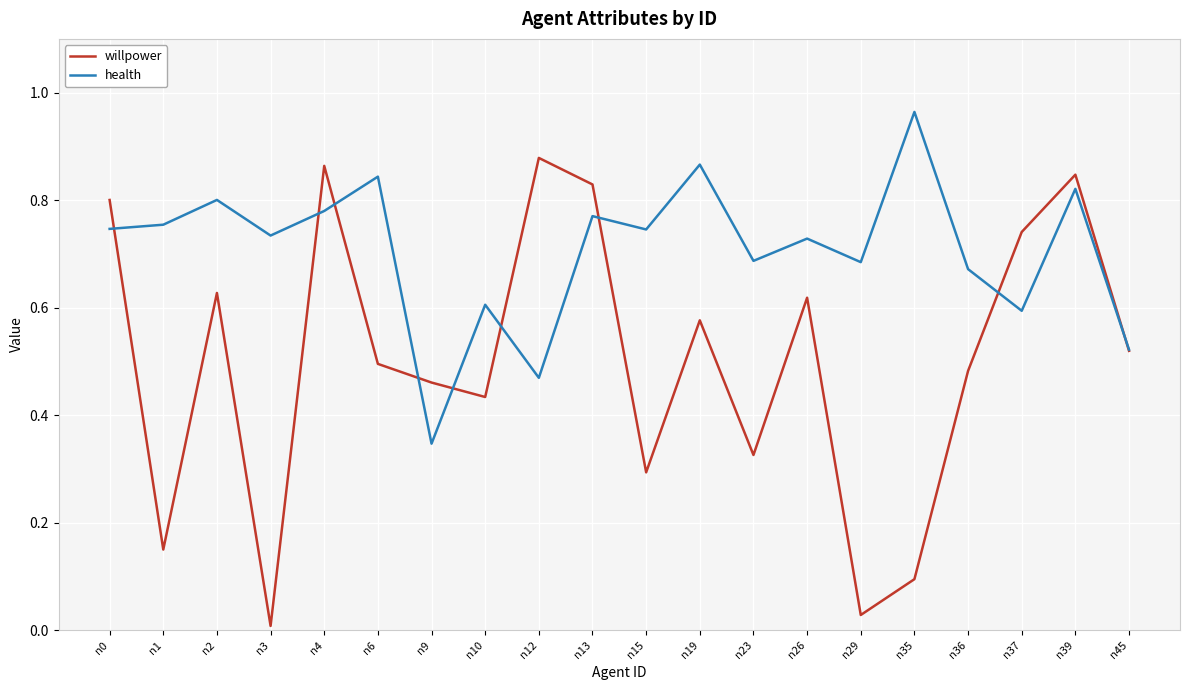

Is it true that health equals 0.8 at n13?

True